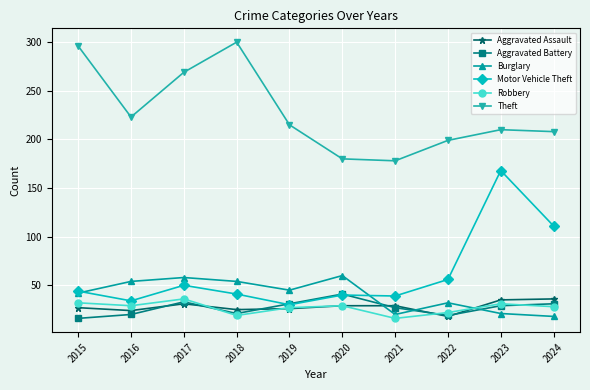

At which category is the sum across all series the highest?

2023